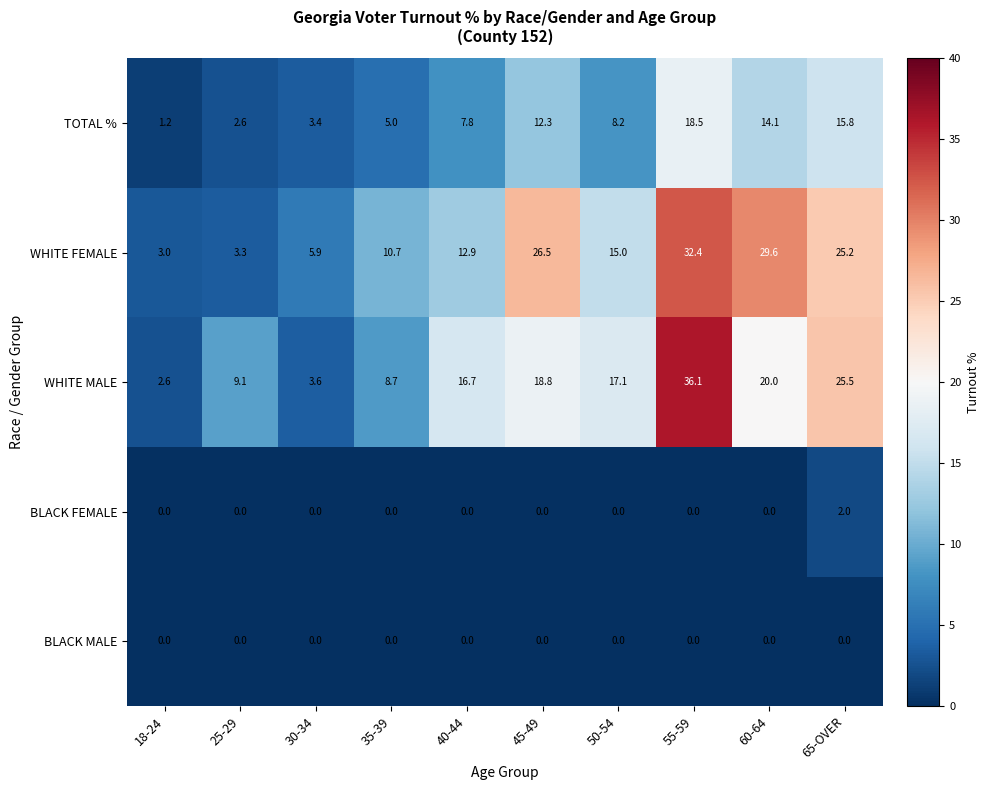

Which series has the widest spread of values?

WHITE MALE